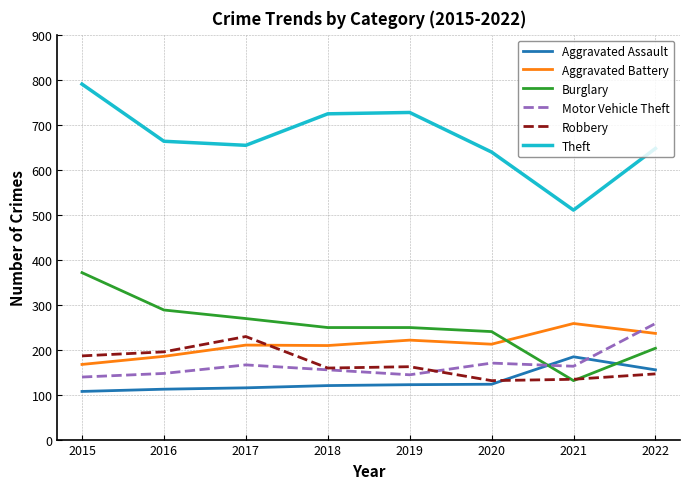

What is the minimum value for Burglary?

131